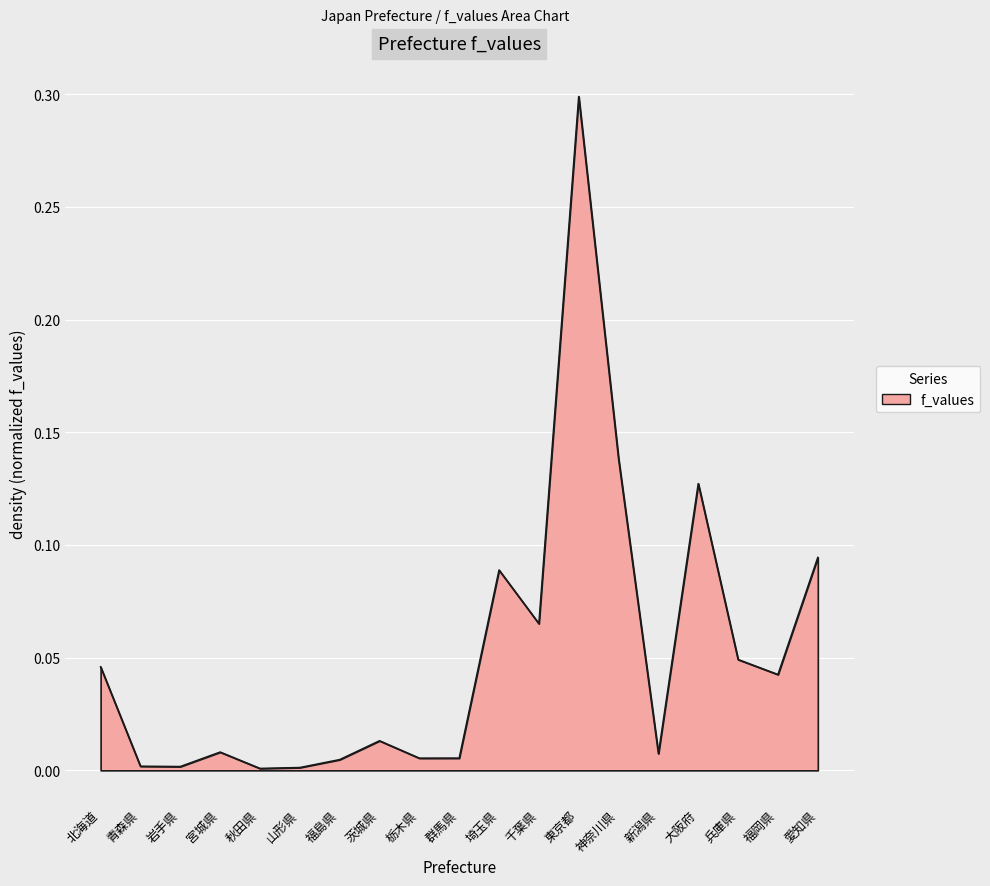

What position from the left is 新潟県?

15